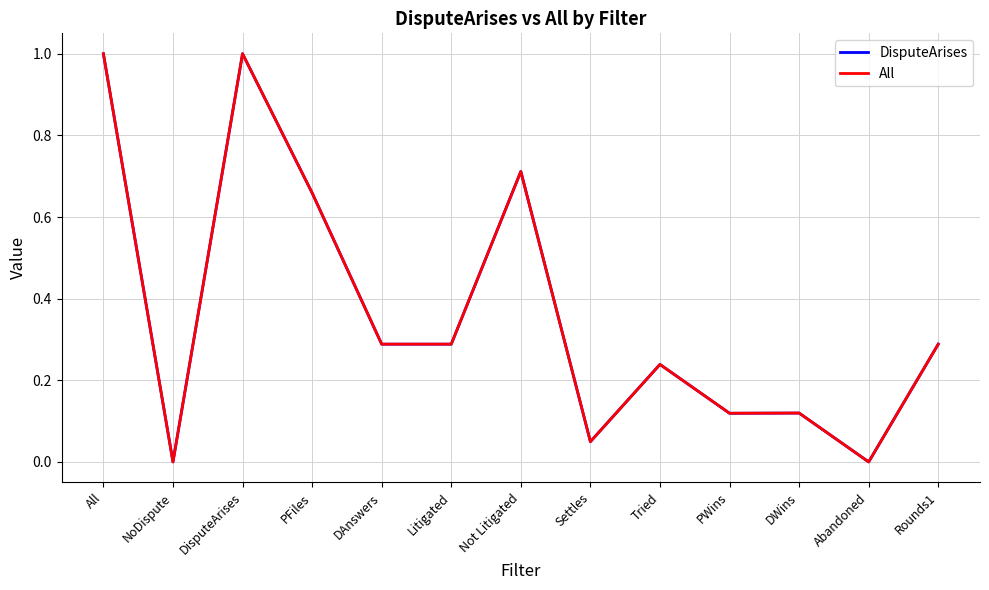

True or false: DisputeArises has a value of 1.1 at Not Litigated.

False